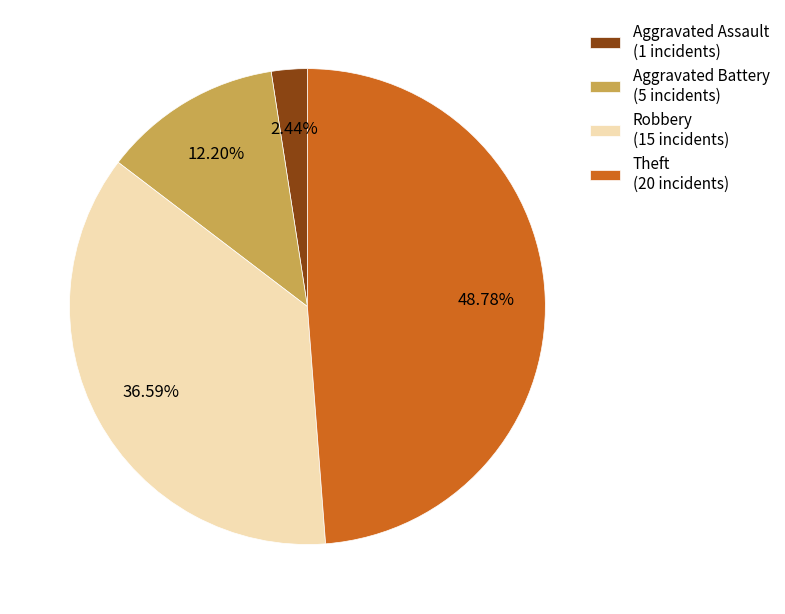

How many slices are in this pie chart?

4